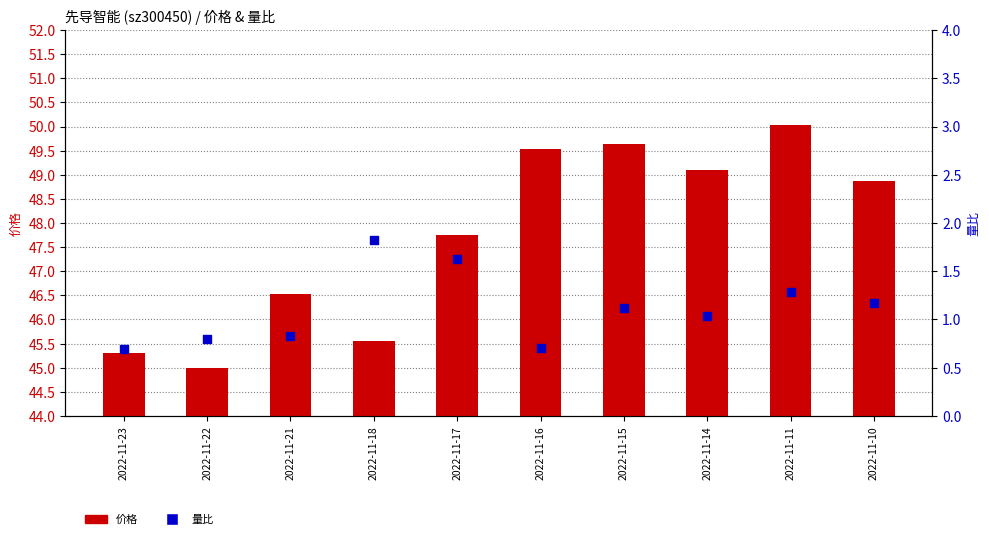

Which series has the largest Y range (max minus min)?

价格